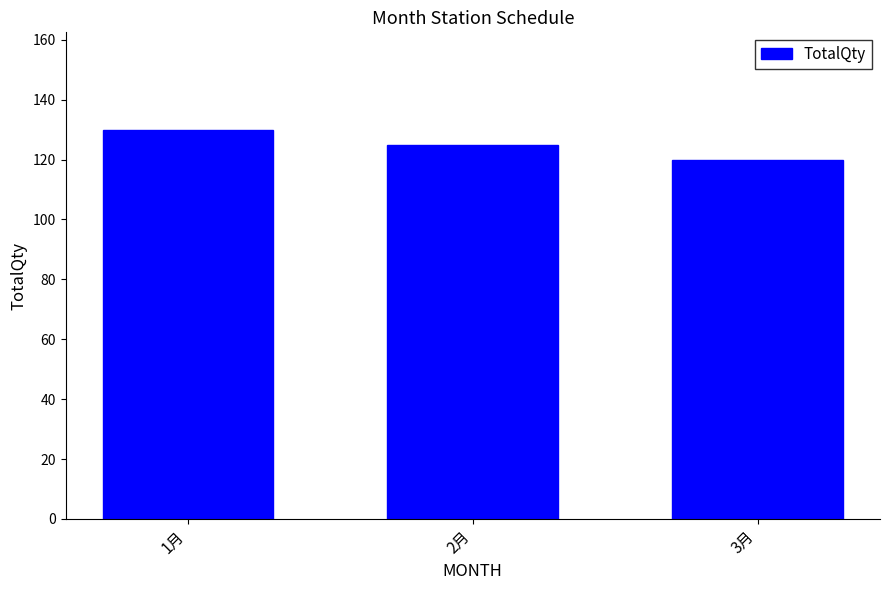

Rank the categories by value from highest to lowest.

1月, 2月, 3月